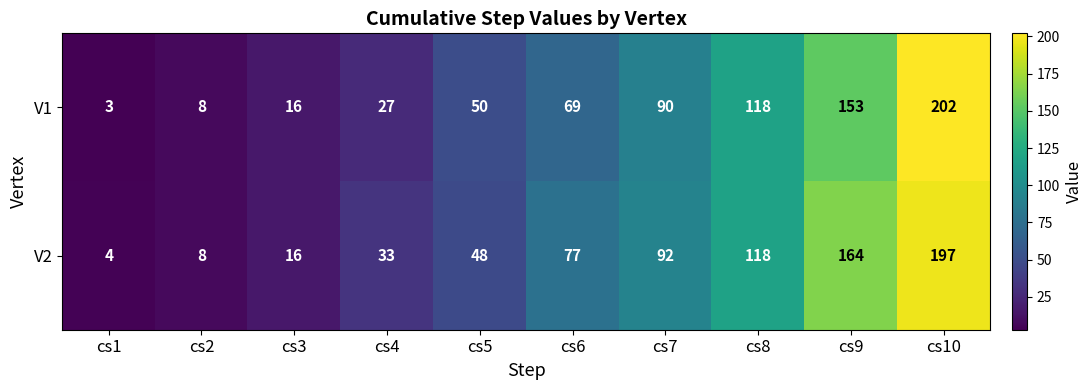

What is the difference between the V1 values at cs7 and cs1?

87